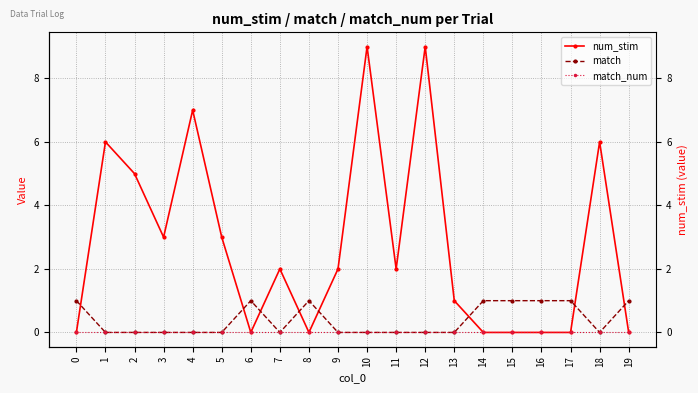

Is the value of match at 2 greater than the value of match_num at 4?

No